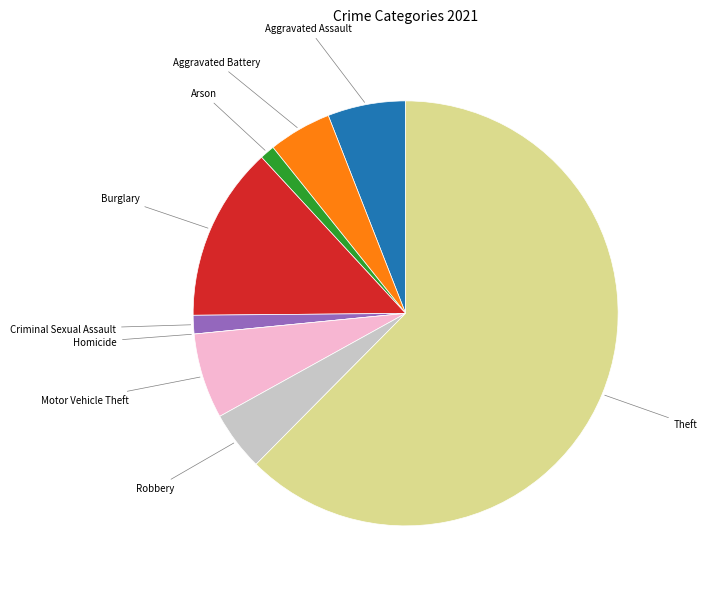

Which category has the biggest portion of the pie?

Theft